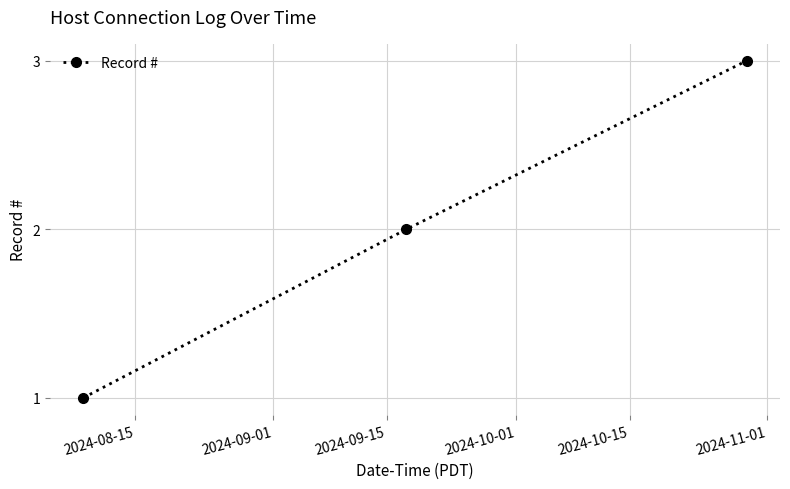

What is the sum of all values?

6